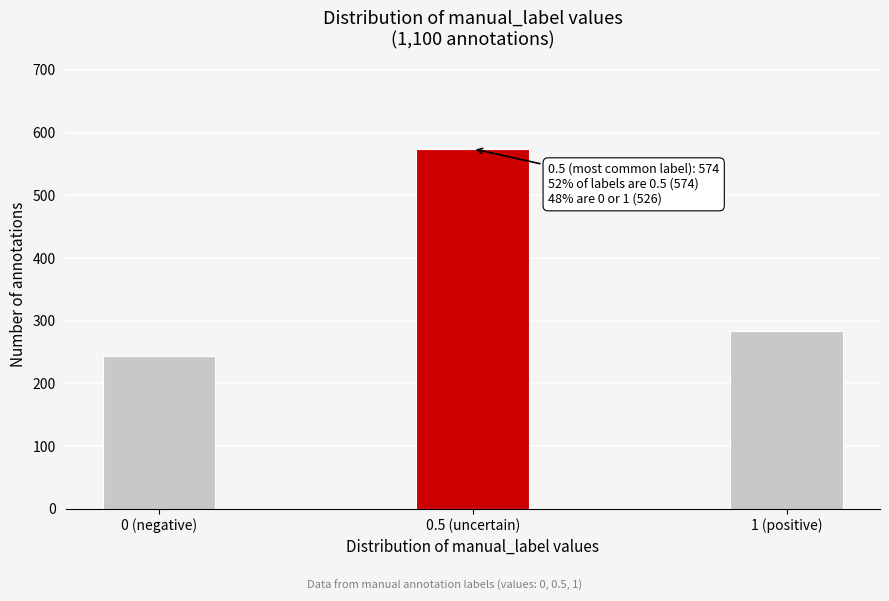

Reading left to right, extract all data points from this chart.

244	574	283